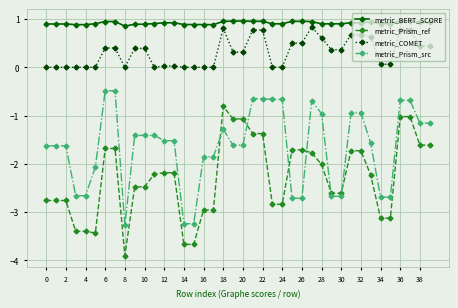

Is this an area chart (filled region under the line)?

No